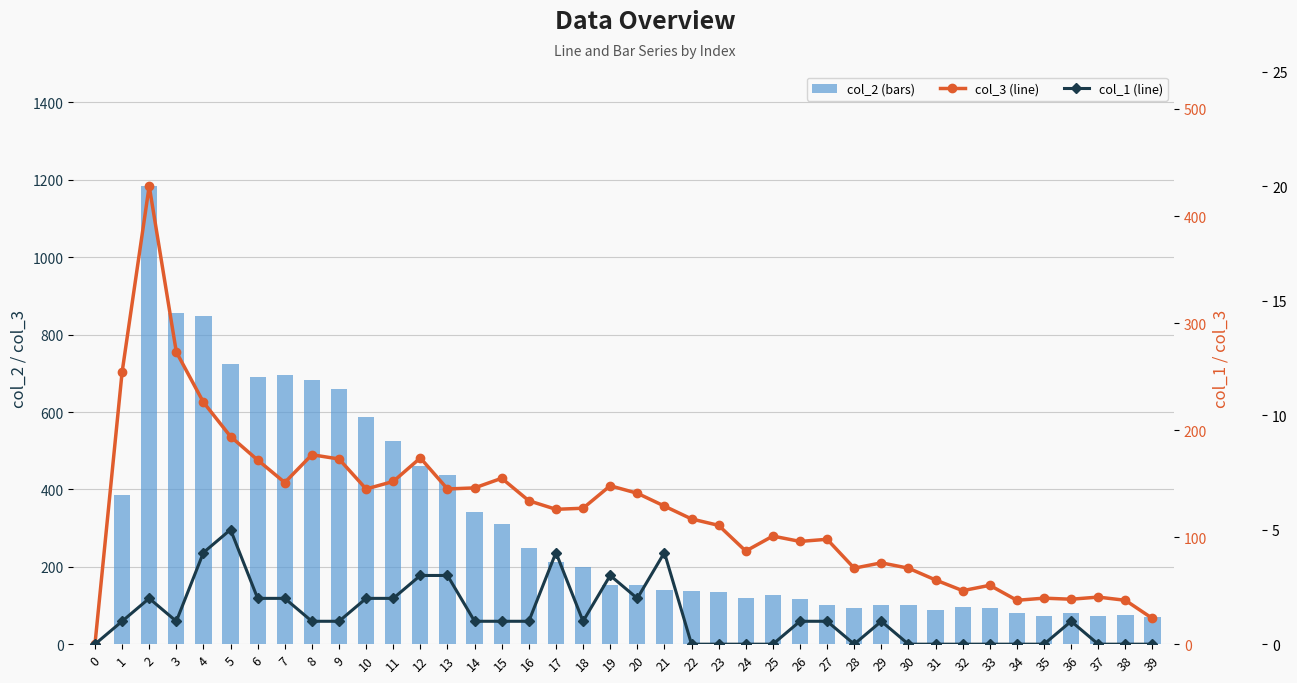

What is the maximum value shown in the chart?

1184